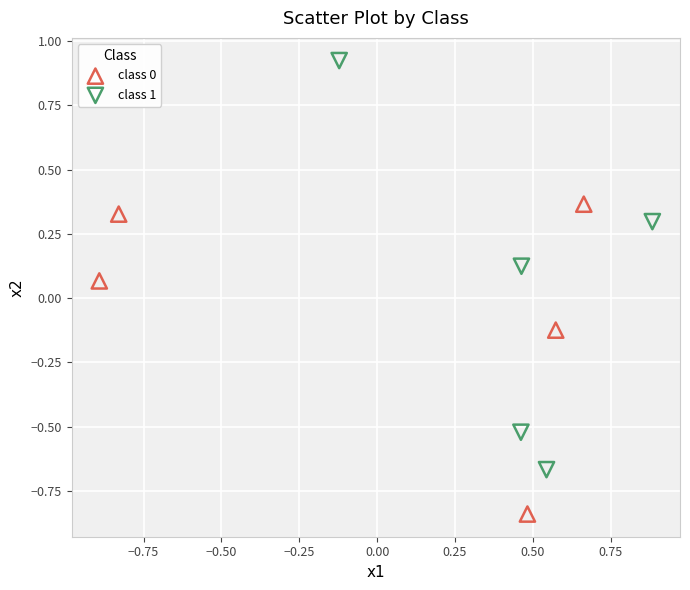

Which series contains the highest Y value?

class 1